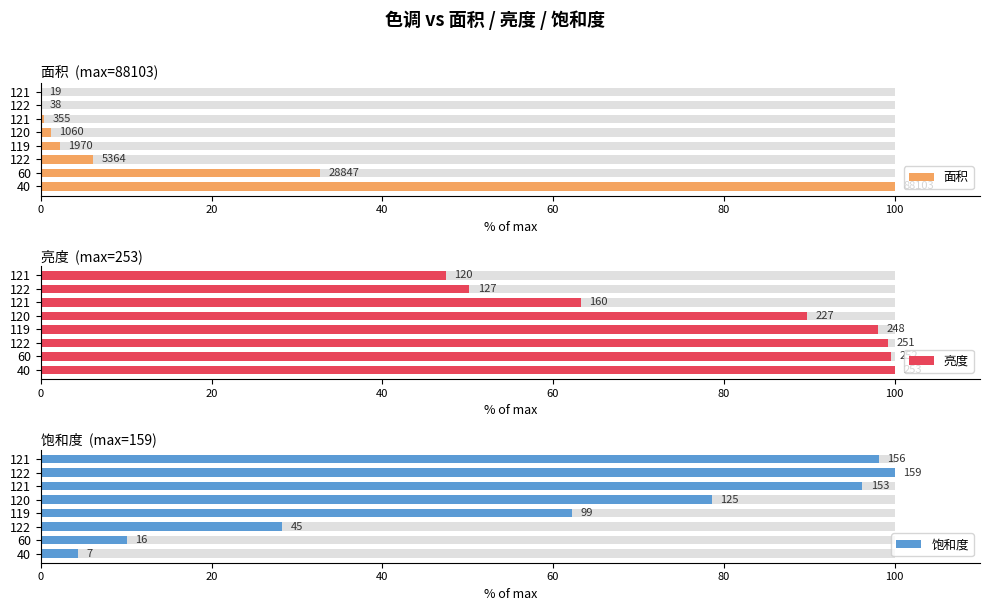

What is the average value of the 饱和度 series?

59.7